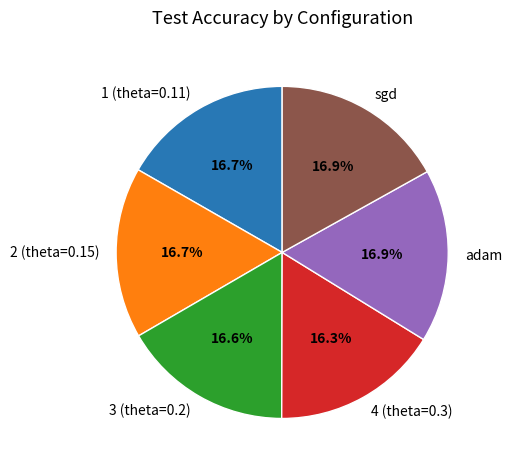

What portion of the pie excludes sgd?

83.1%